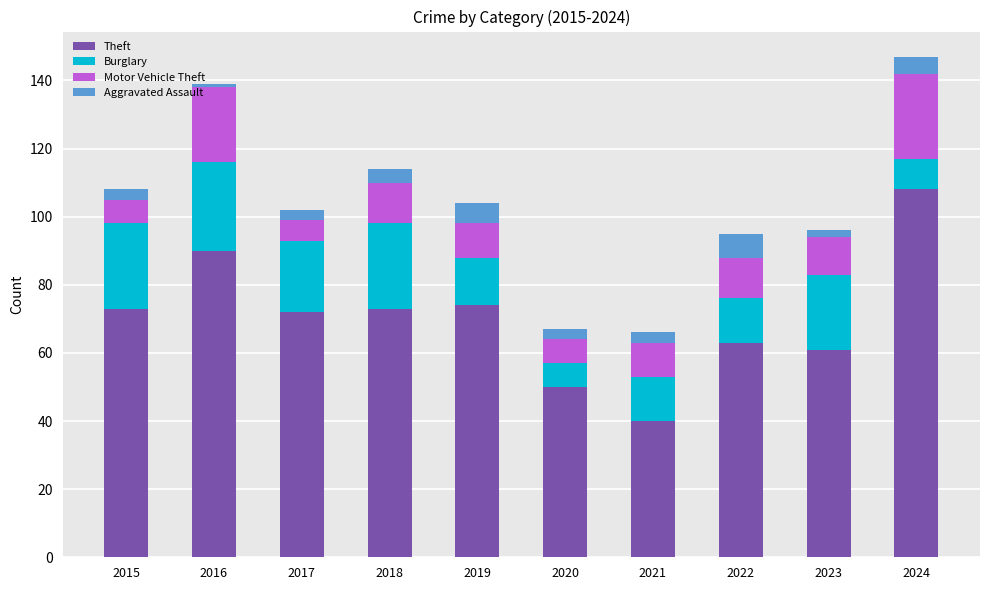

What is the difference between the second highest and second lowest values in the Theft series?

40